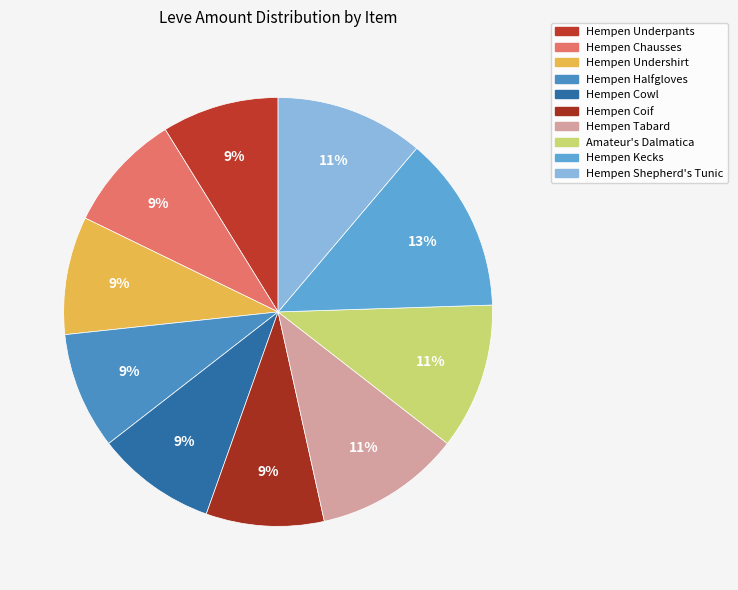

What percentage is the Amateur's Dalmatica slice, to the nearest percent?

11%